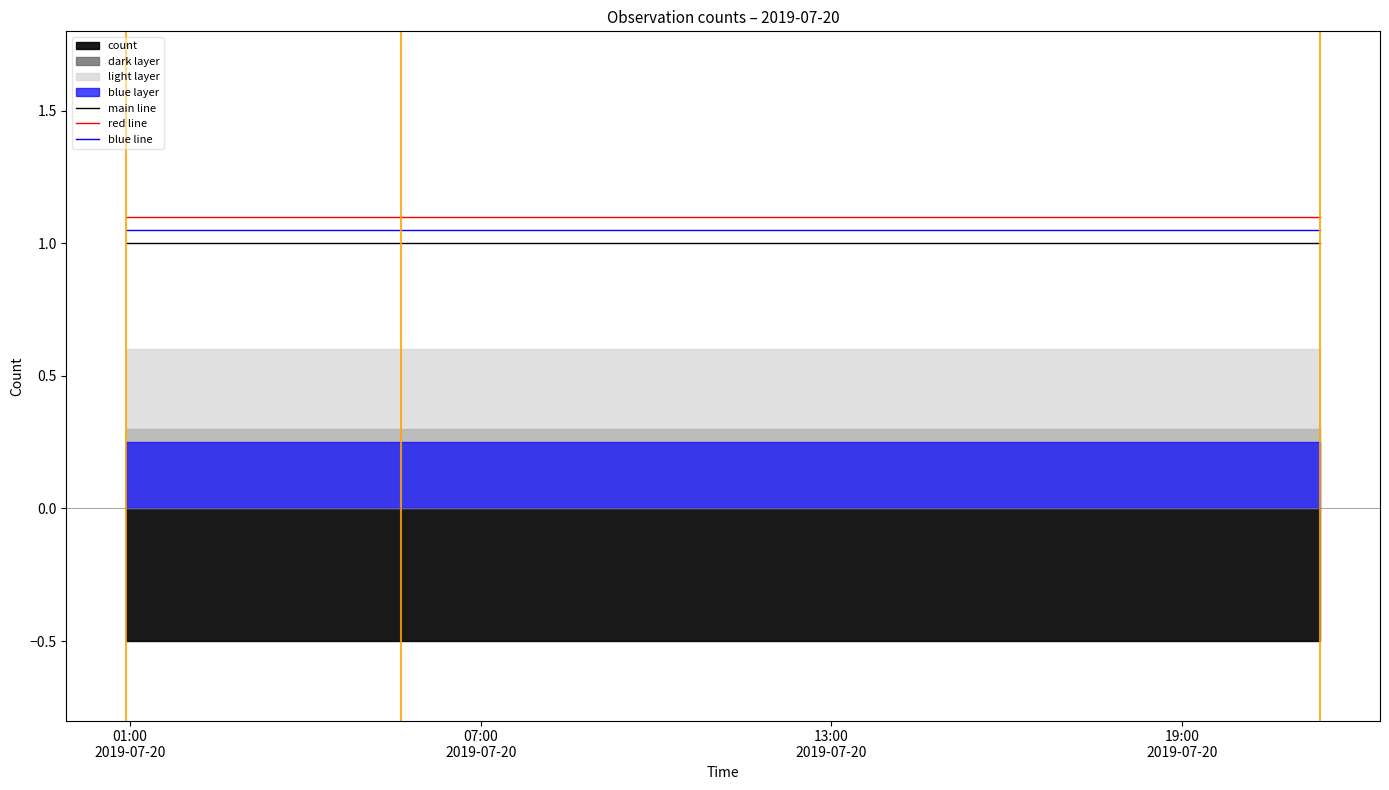

What is the lowest value of the main line series?

1.0